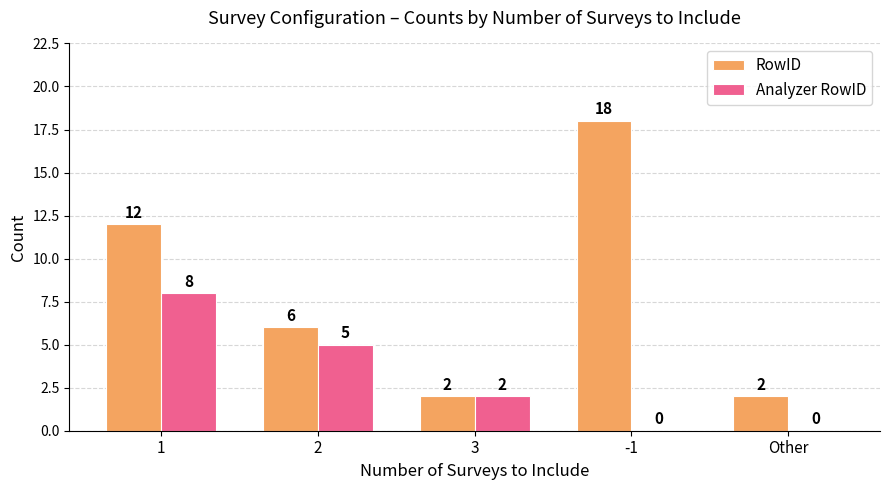

Which series changed the most between 3 and Other?

Analyzer RowID